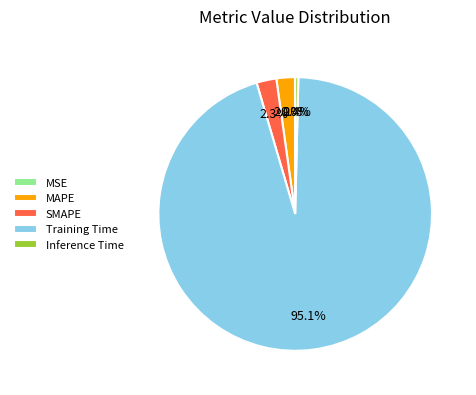

Which category has the biggest portion of the pie?

Training Time